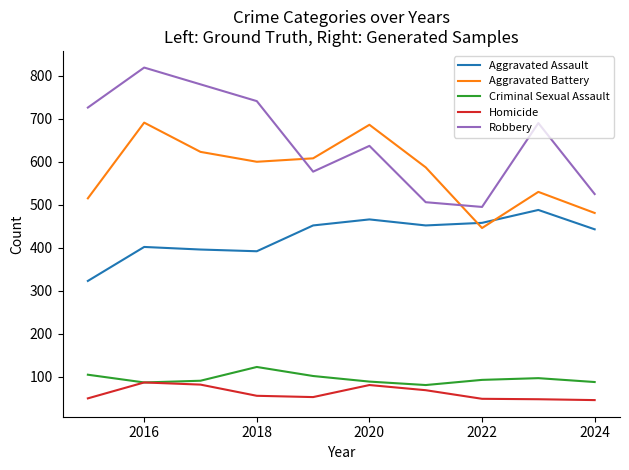

List the series in order of their peak value, lowest first.

Homicide, Criminal Sexual Assault, Aggravated Assault, Aggravated Battery, Robbery